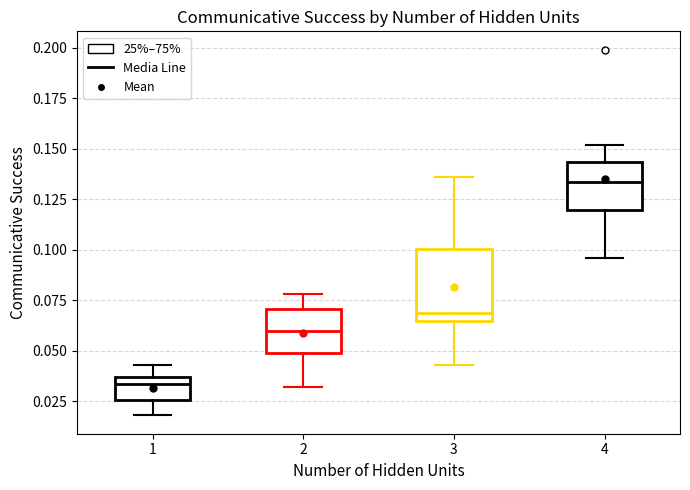

Reading left to right, read every box against the y-axis: the position of its median line, the range the box covers, and the ends of its whiskers. The values are not printed on the chart, so give them approximately, as read against the axis.

1: median 0.035 (just below the box's upper edge), box 0.025 to 0.035, whiskers 0.020 to 0.045
2: median 0.060, box 0.050 to 0.070, whiskers 0.030 to 0.080
3: median 0.070, box 0.065 to 0.100, whiskers 0.045 to 0.135
4: median 0.135, box 0.120 to 0.145, whiskers 0.095 to 0.150